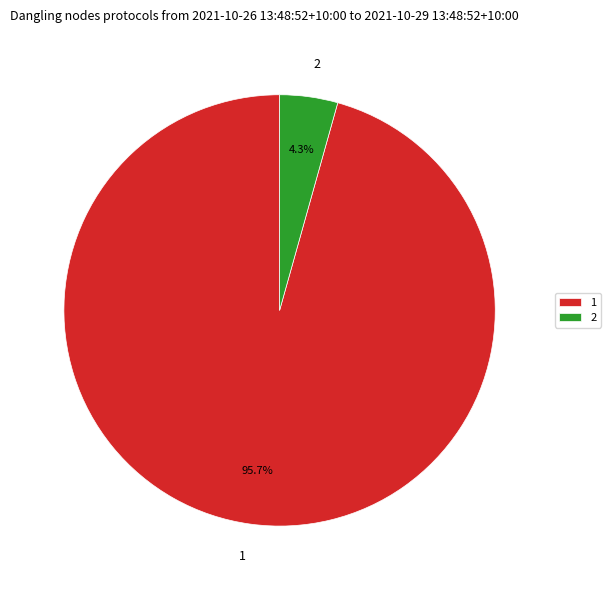

What is the majority slice?

1